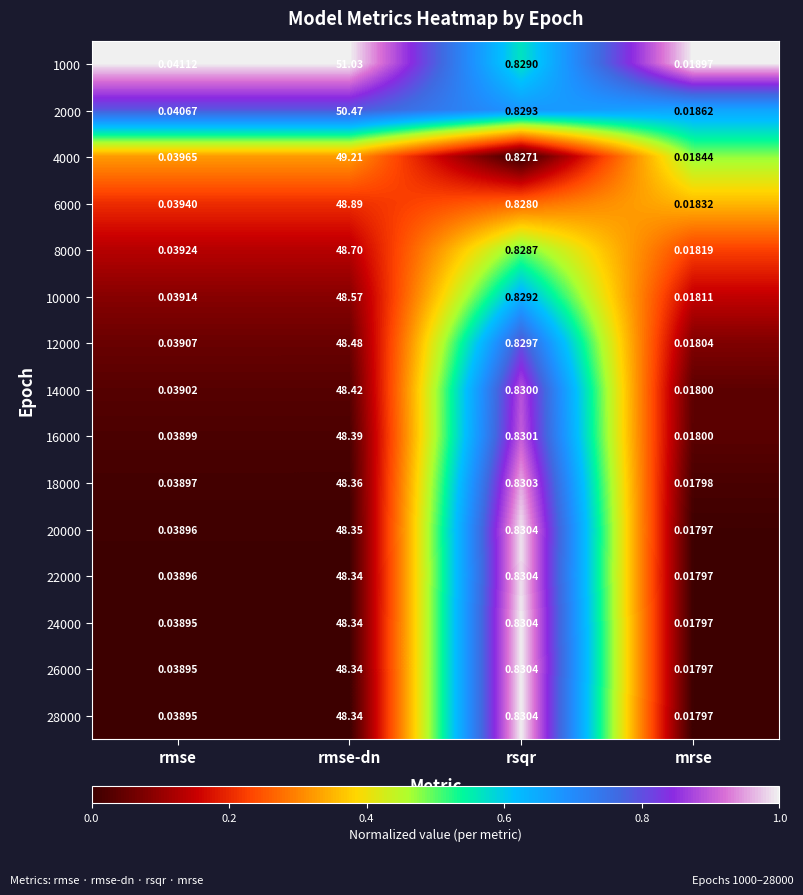

At which category is the sum across all series the highest?

rmse-dn